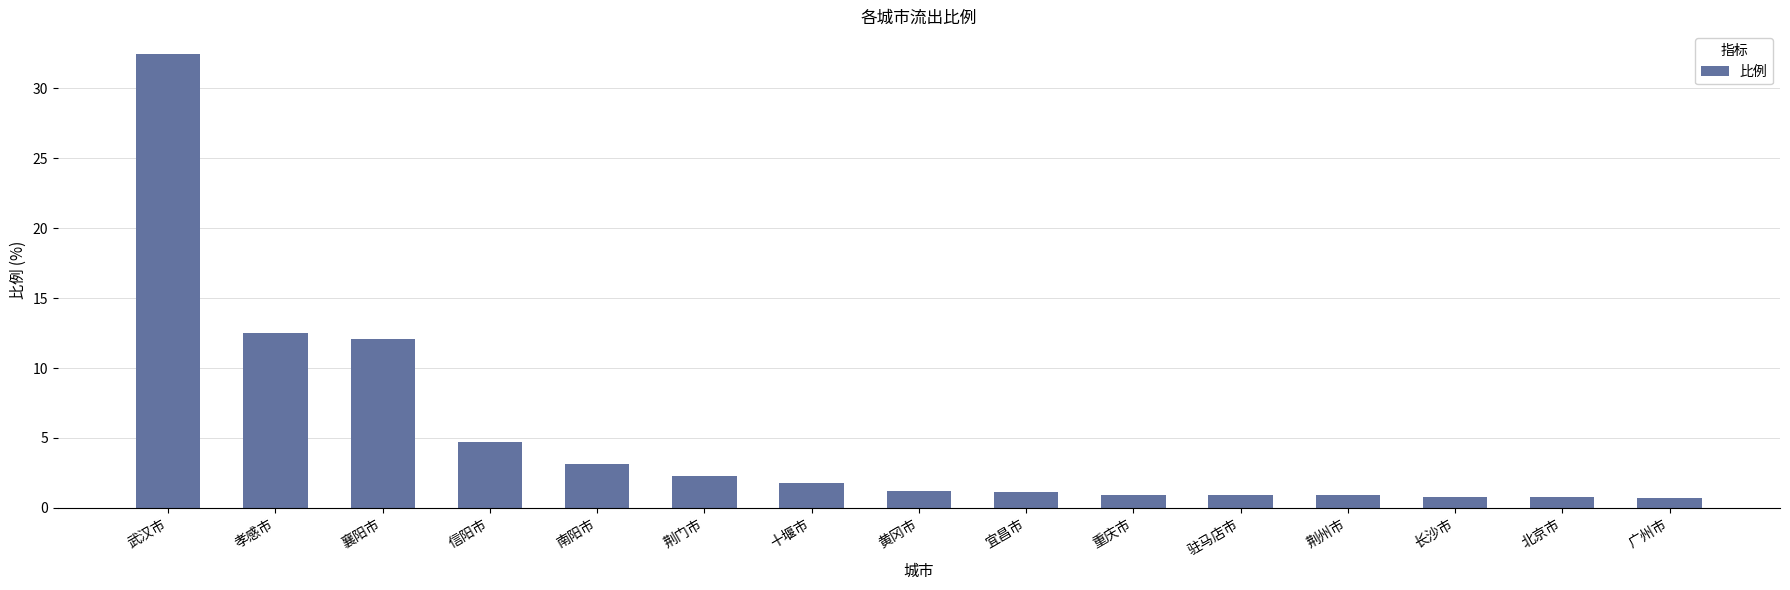

Where does the data first go above 1?

武汉市